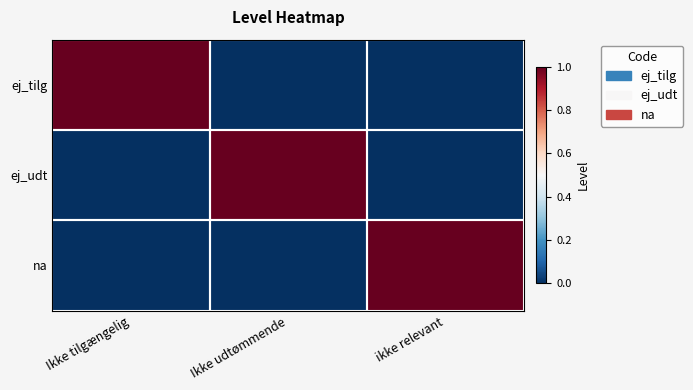

At Ikke tilgængelig, list the series in order from largest to smallest.

ej_tilg, ej_udt, na